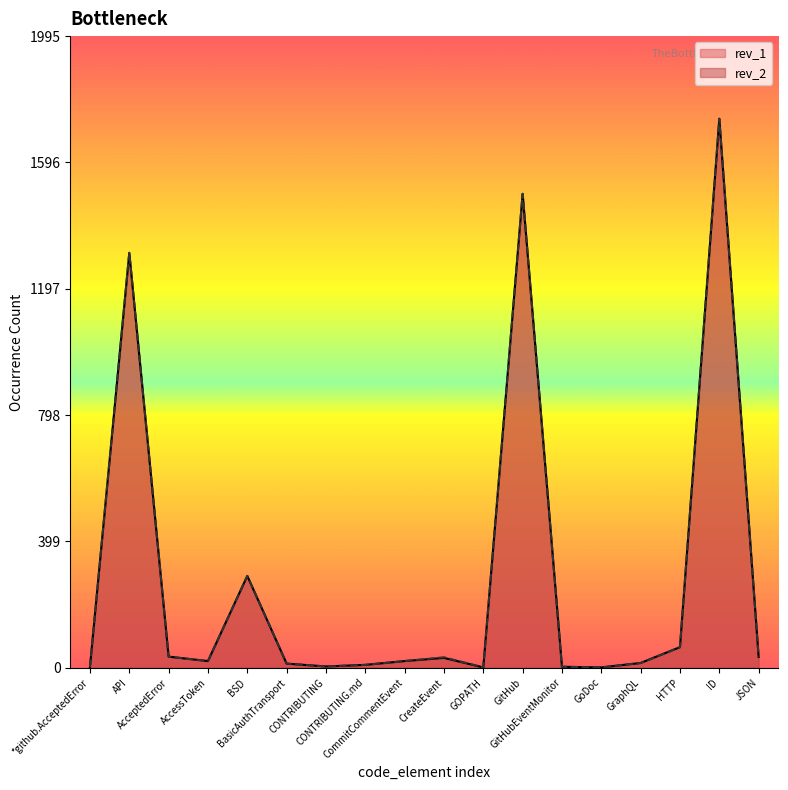

What is the minimum value for rev_2?

1